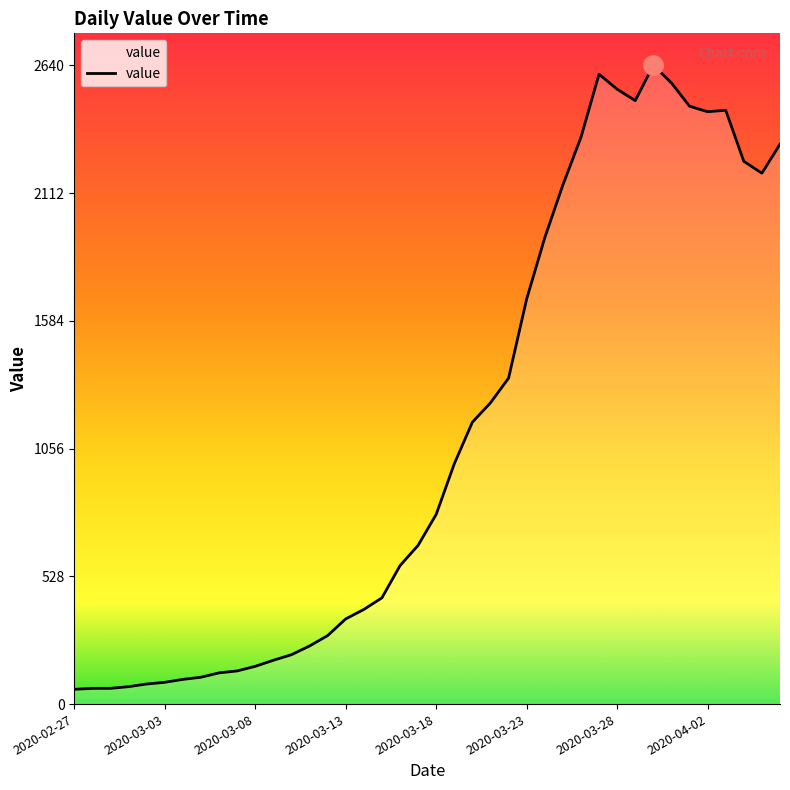

How many lines are shown in the chart?

1